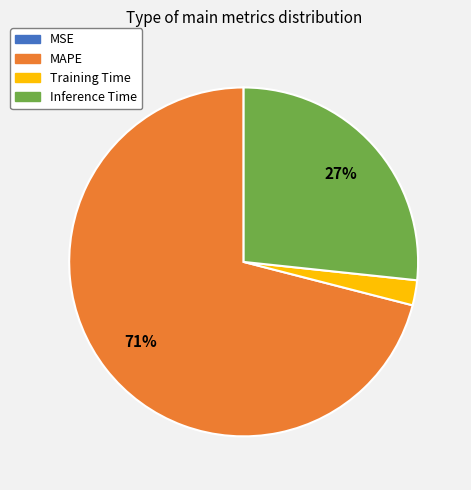

To the nearest percent, what is the average slice percentage?

25%